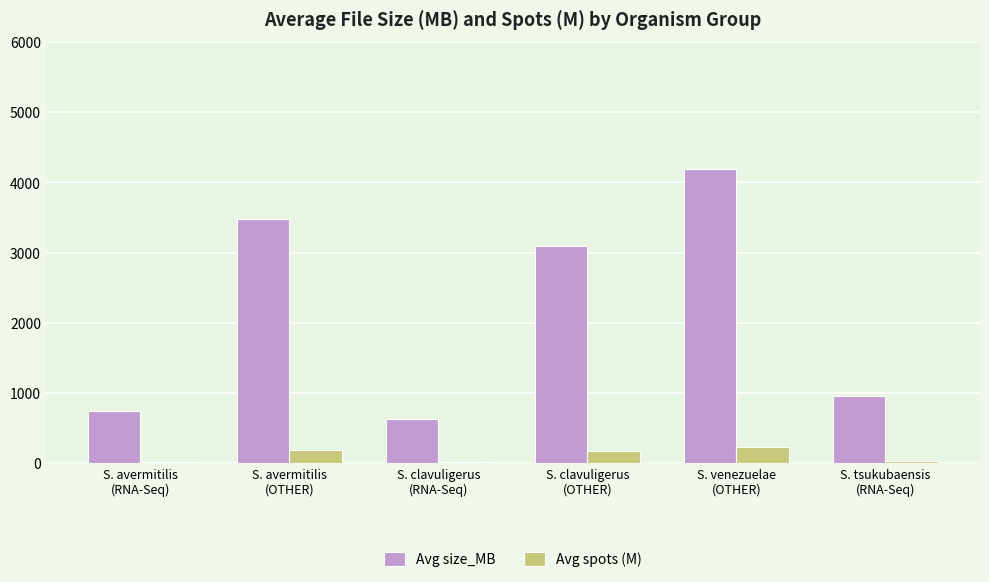

Which series has the largest total across all categories?

Avg size_MB